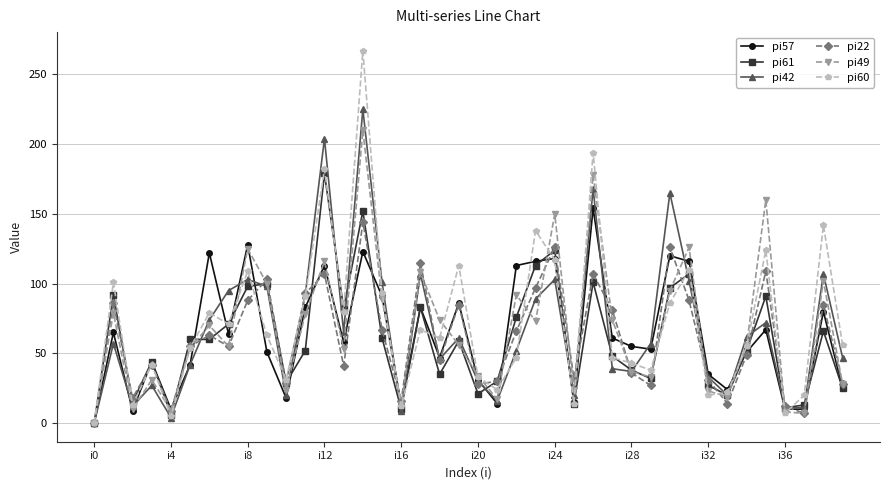

True or false: pi49 has more than 0 interior local peaks.

True